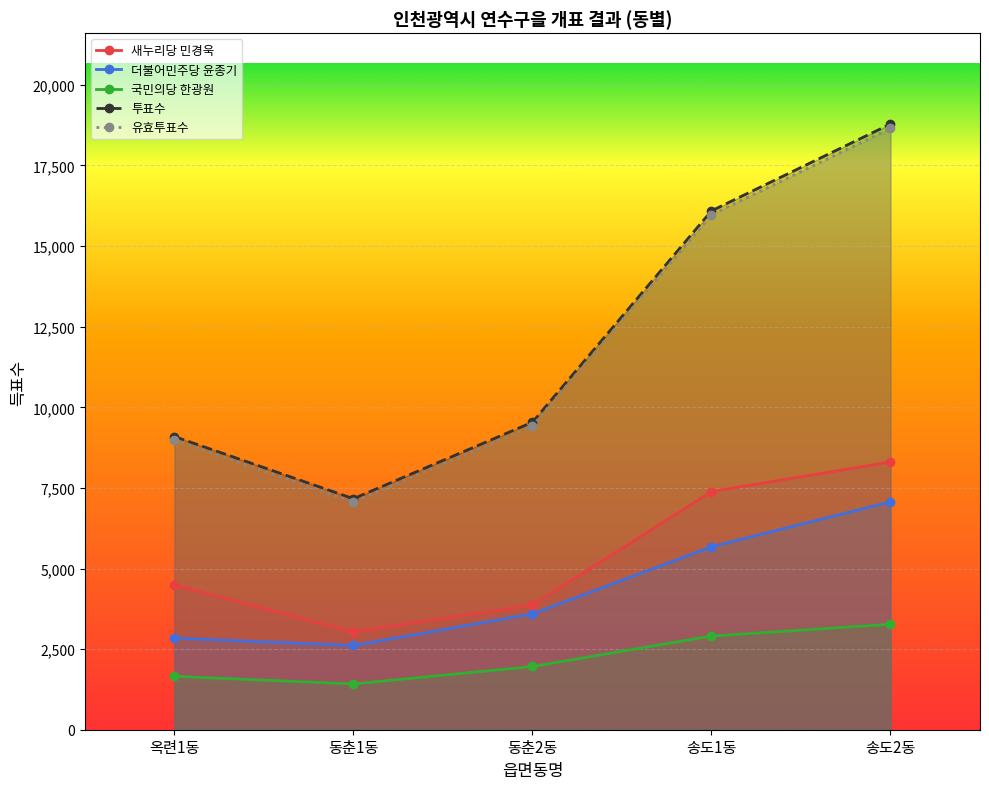

What position from the left is 송도2동?

5